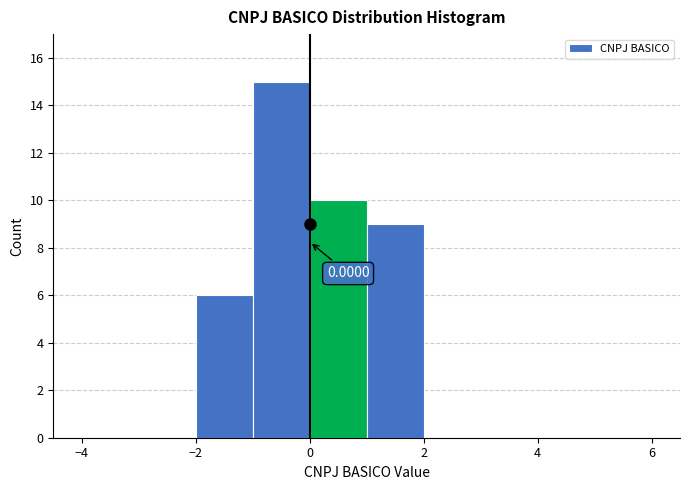

Which range on the x-axis has the tallest bar?

-1 to 0